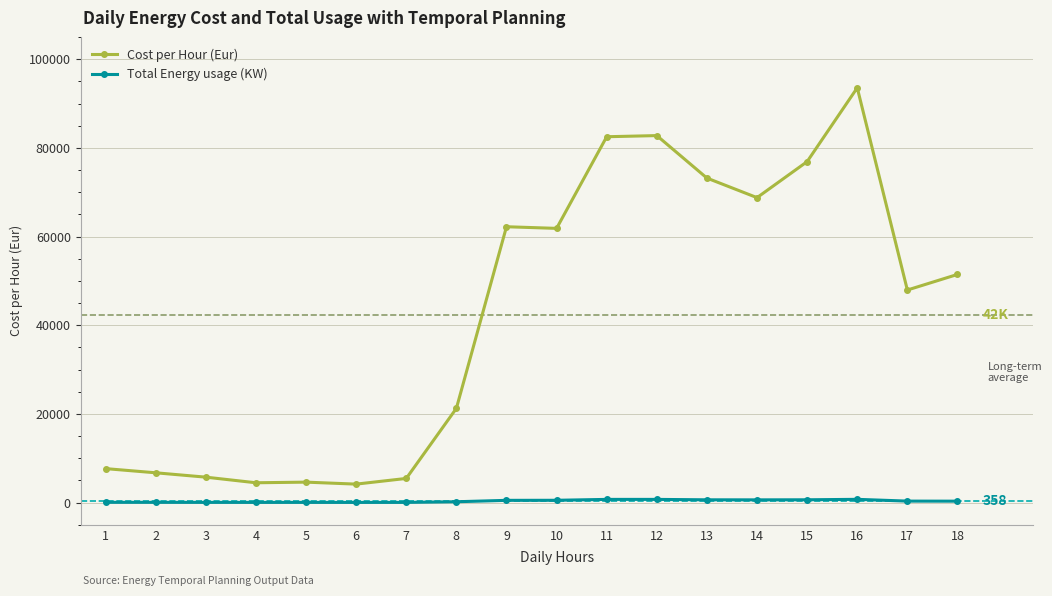

What is the average value of the Cost per Hour (Eur) series?

42293.2